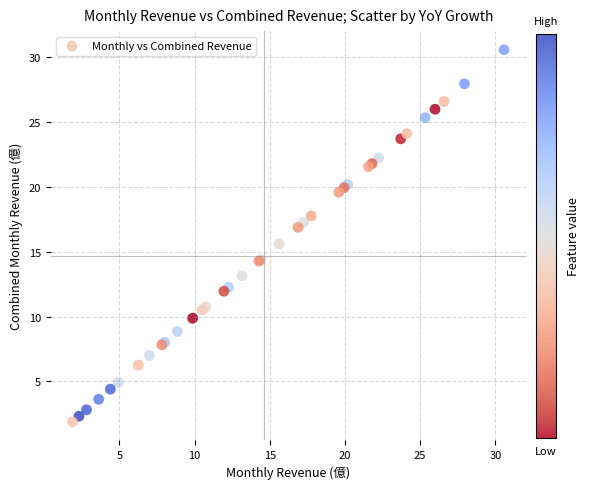

What Y value in the scatter plot is closest to 16?

15.6